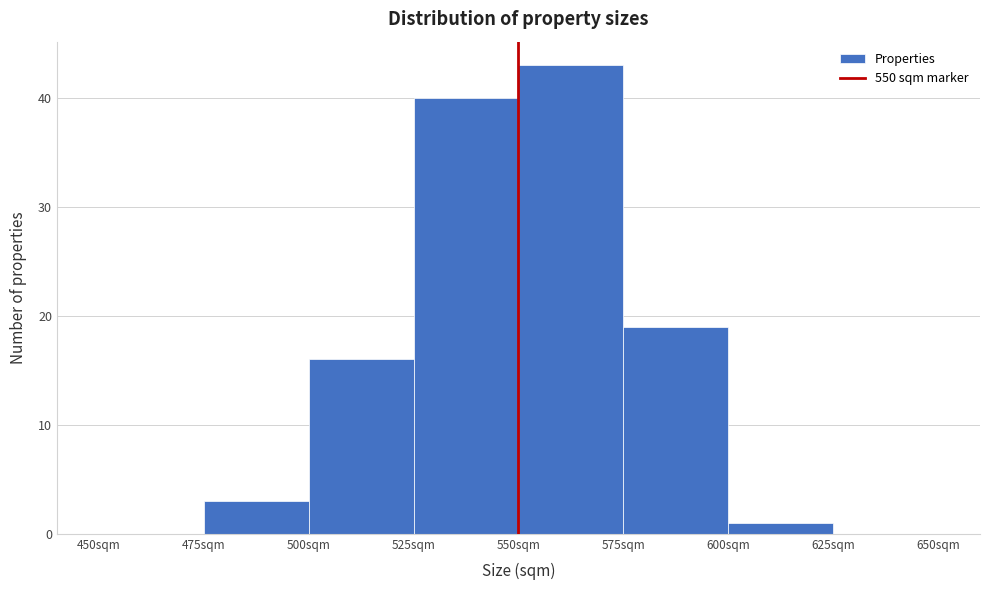

Which range on the x-axis has the tallest bar?

550 to 575